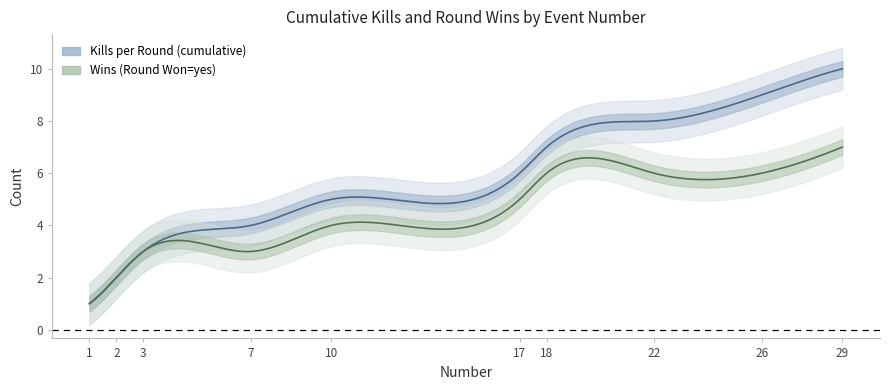

What are all the series names shown in the legend?

Kills per Round (cumulative), Wins (Round Won=yes)